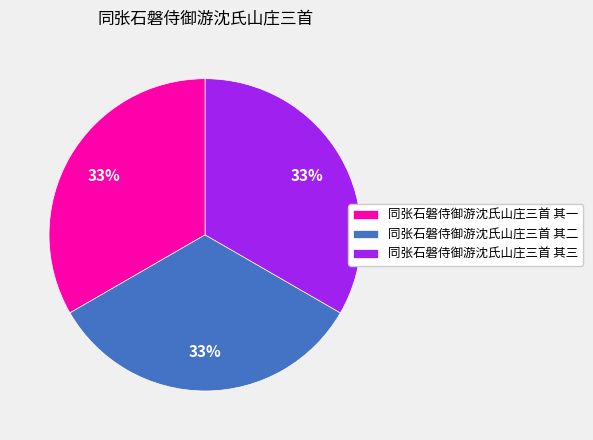

Does any single category account for the majority?

No